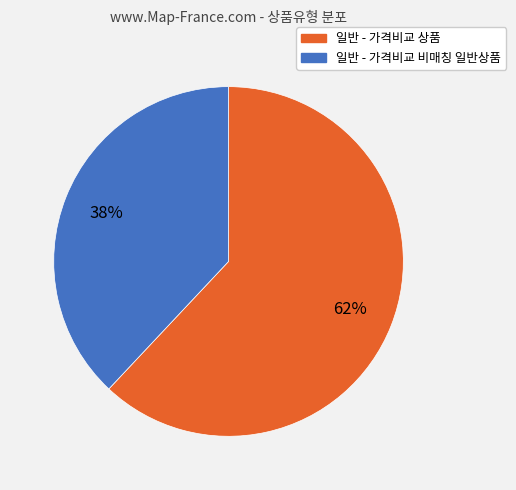

To the nearest percent, what portion does 일반 - 가격비교 비매칭 일반상품 represent?

38%